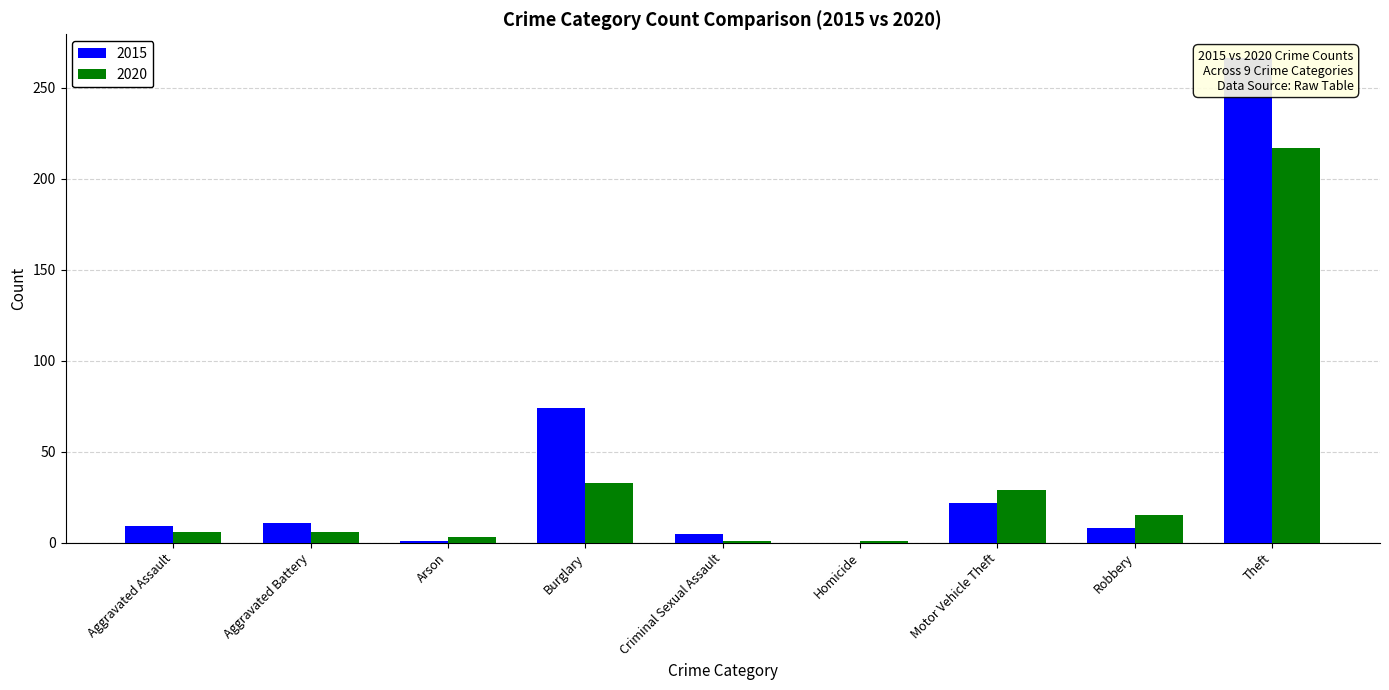

At how many categories does at least one series exceed 171?

1